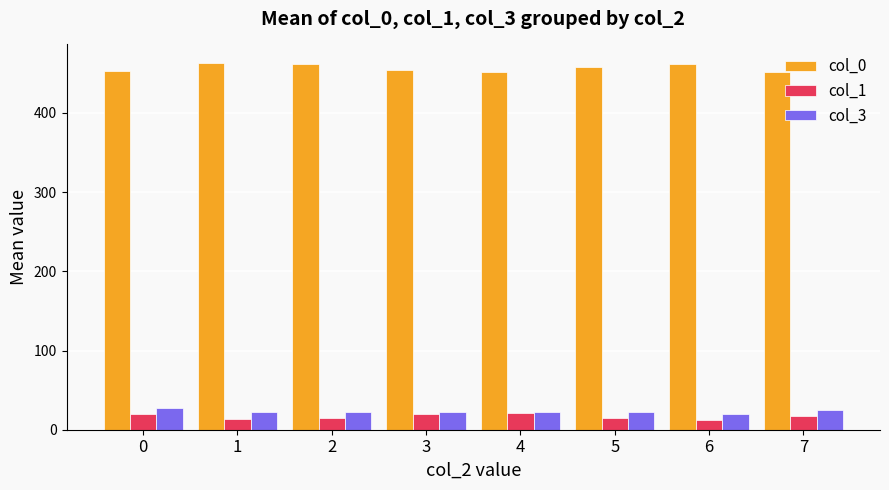

What is the average value of the col_1 series?

16.6